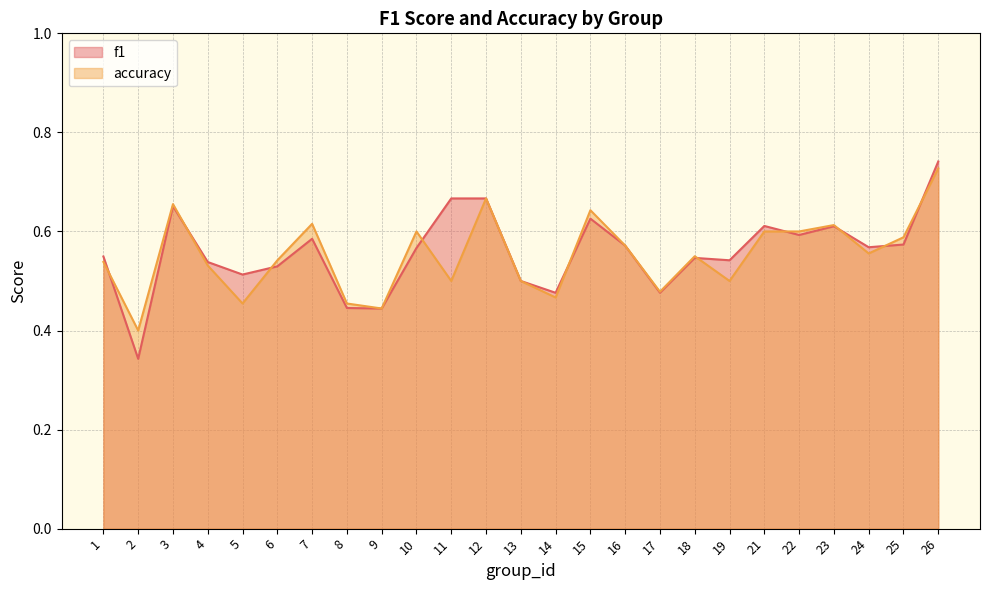

What is the smallest value displayed?

0.3